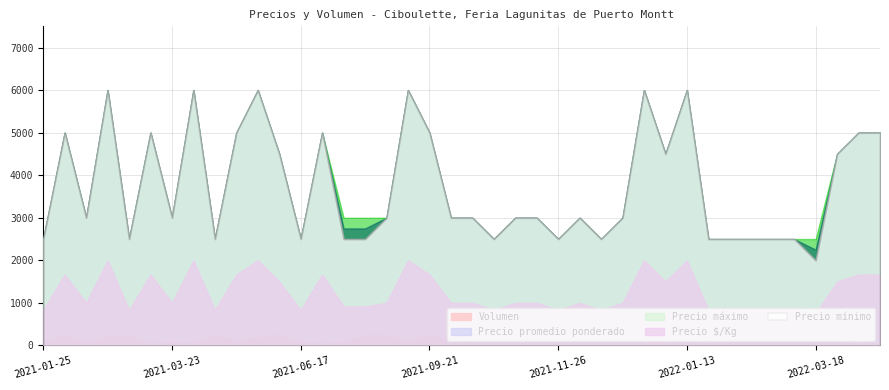

True or false: Precio Kg and Precio maximo cross at least once.

False